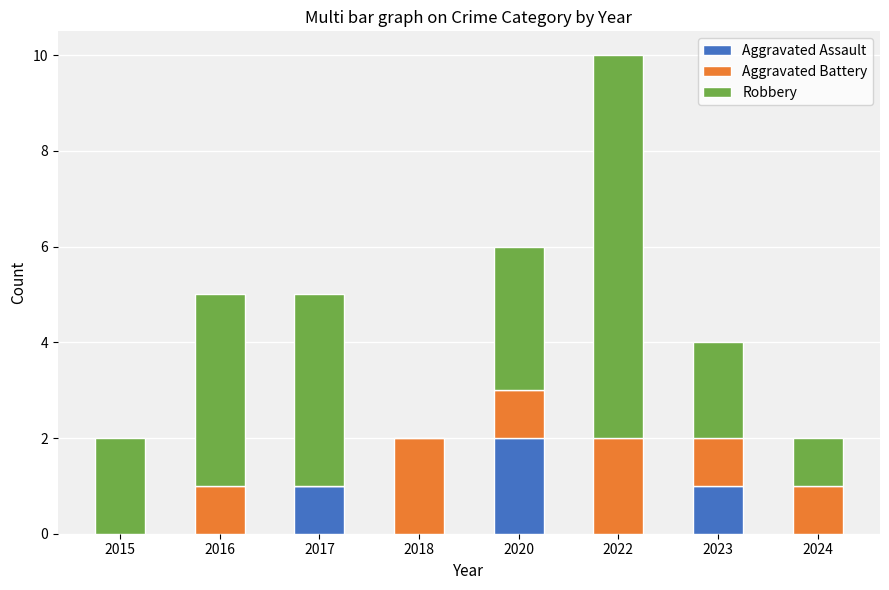

Is it true that Aggravated Assault equals -1 at 2022?

False